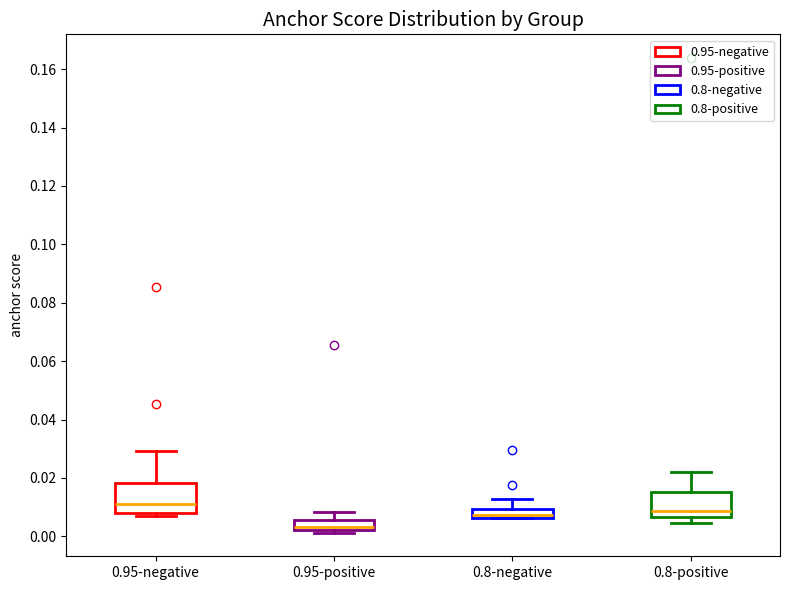

Reading left to right, read every box against the y-axis: the position of its median line, the range the box covers, and the ends of its whiskers. The values are not printed on the chart, so give them approximately, as read against the axis.

0.95-negative: median 0.012, box 0.008 to 0.018, whiskers 0.006 to 0.030
0.95-positive: median 0.004, box 0.002 to 0.006, whiskers 0.002 (just below the box's lower edge) to 0.008
0.8-negative: median 0.008, box 0.006 to 0.010, whiskers 0.006 to 0.012
0.8-positive: median 0.008, box 0.006 to 0.016, whiskers 0.004 to 0.022